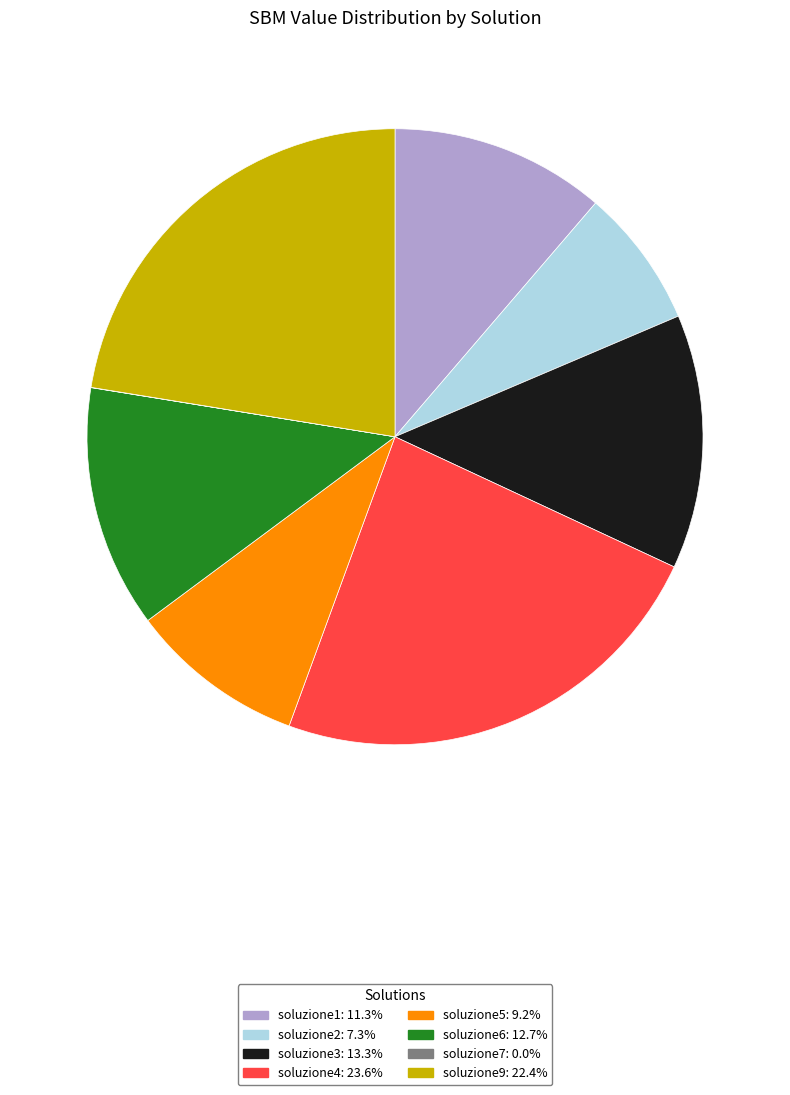

Do soluzione6 and soluzione2 together represent more than half of the pie?

No